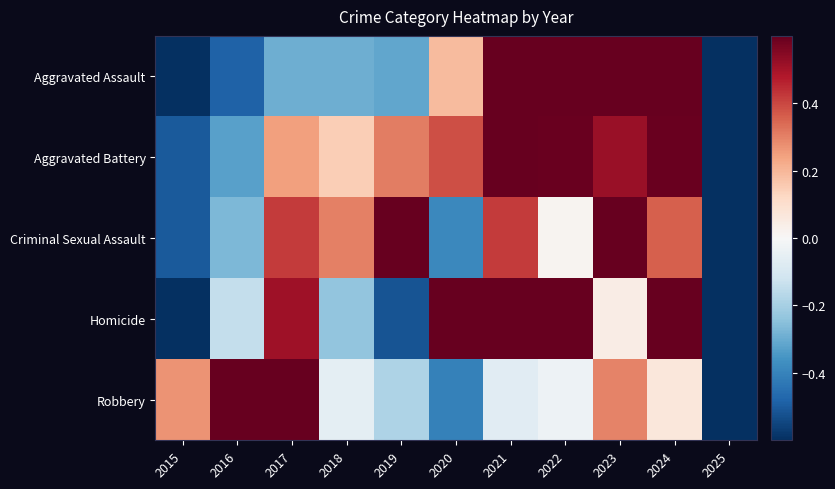

At which category is the sum across all series the highest?

2024